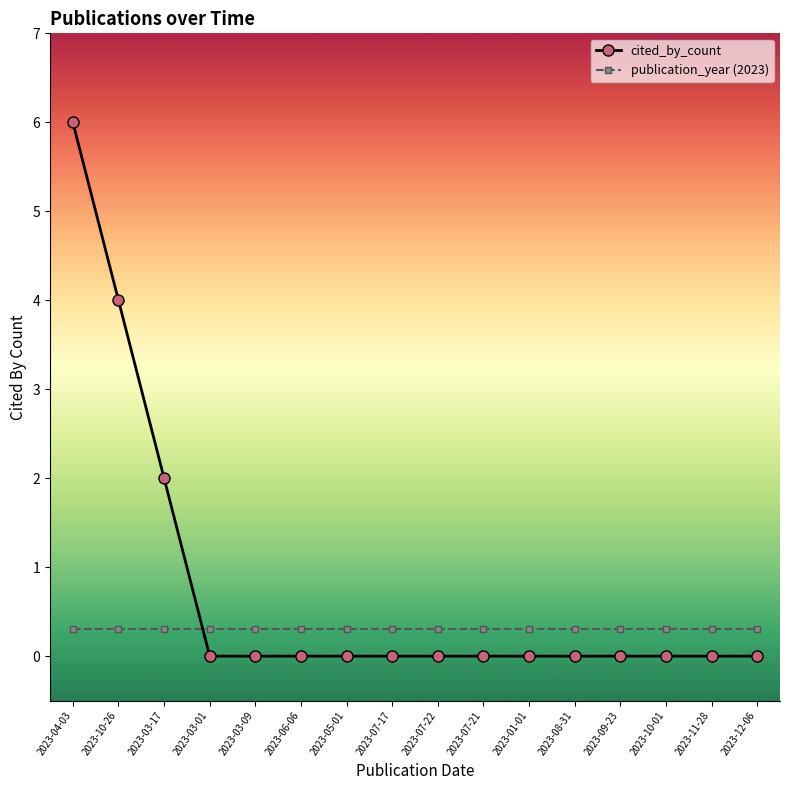

Which category has the highest value in the cited_by_count series?

2023-04-03